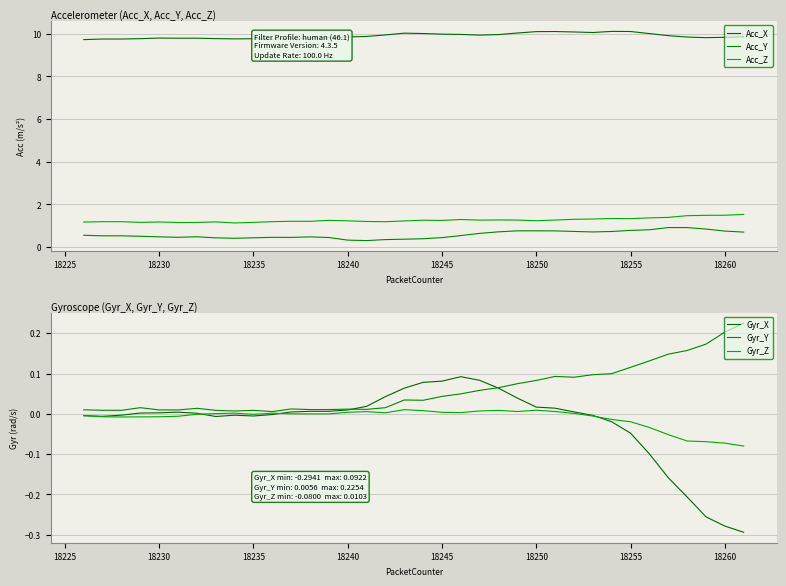

Which series has the largest total across all categories?

Acc_X